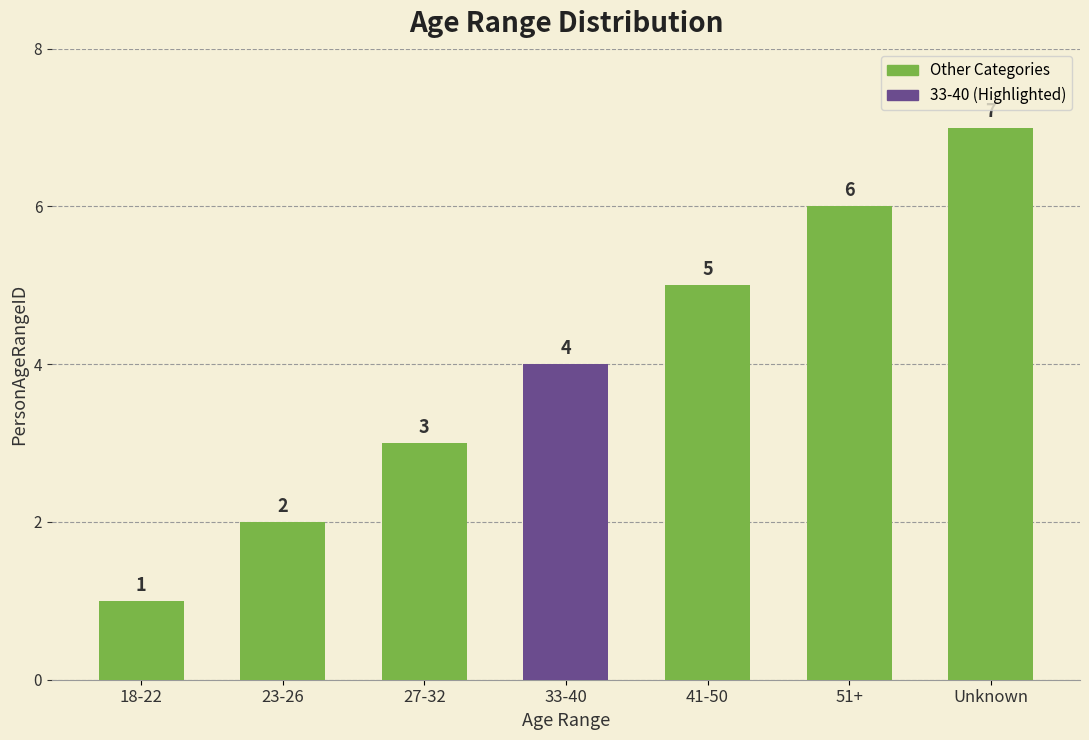

The value at 41-50 is 5. True or false?

True